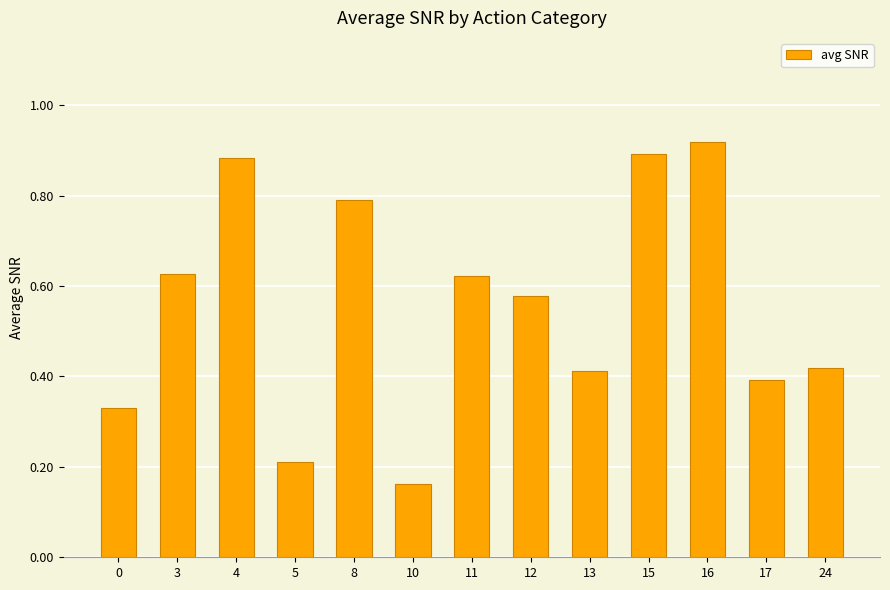

What is the change in value from 0 to 4?

+0.6